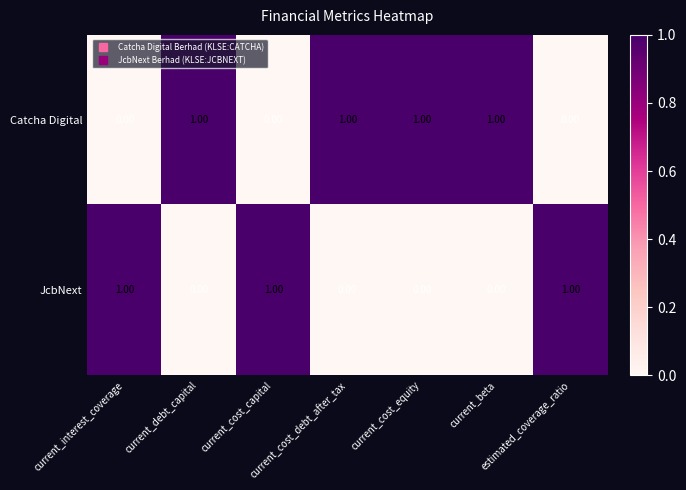

What is the sum of all JcbNext values?

3